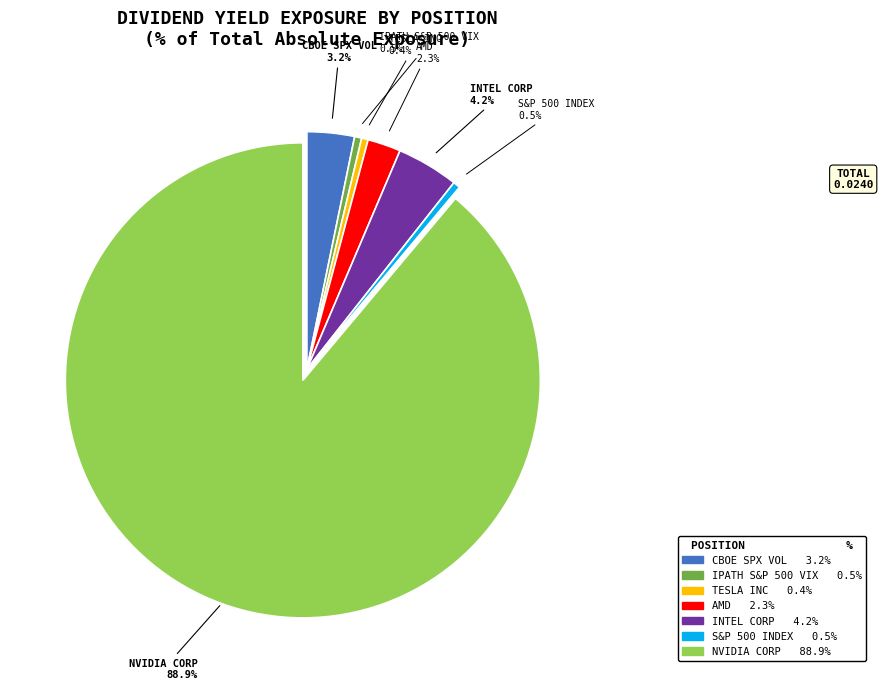

Is there a majority slice in this chart?

Yes